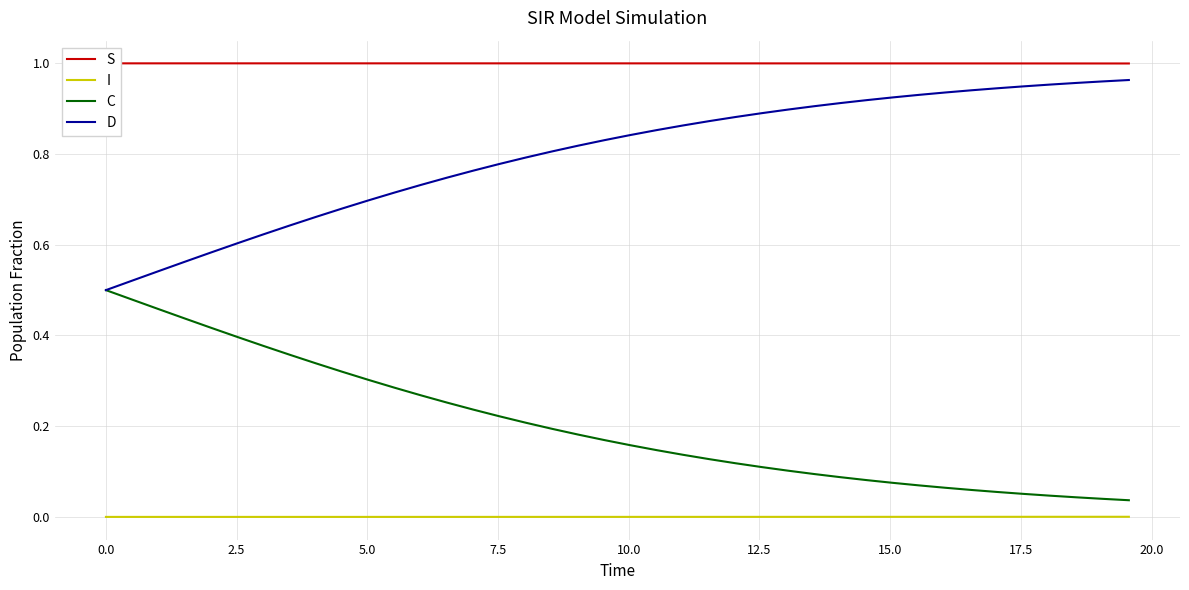

Rank the series by their average value, from lowest to highest.

I, C, D, S